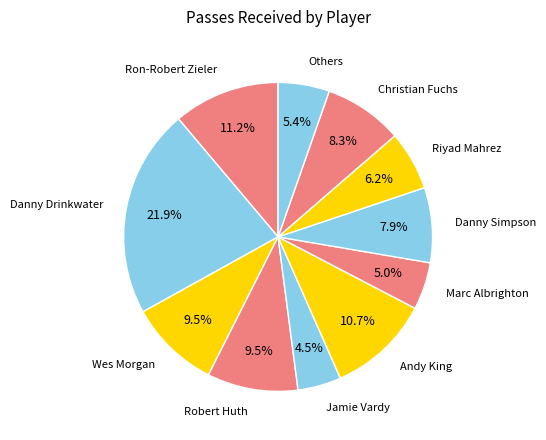

How many segments does this pie chart have?

11